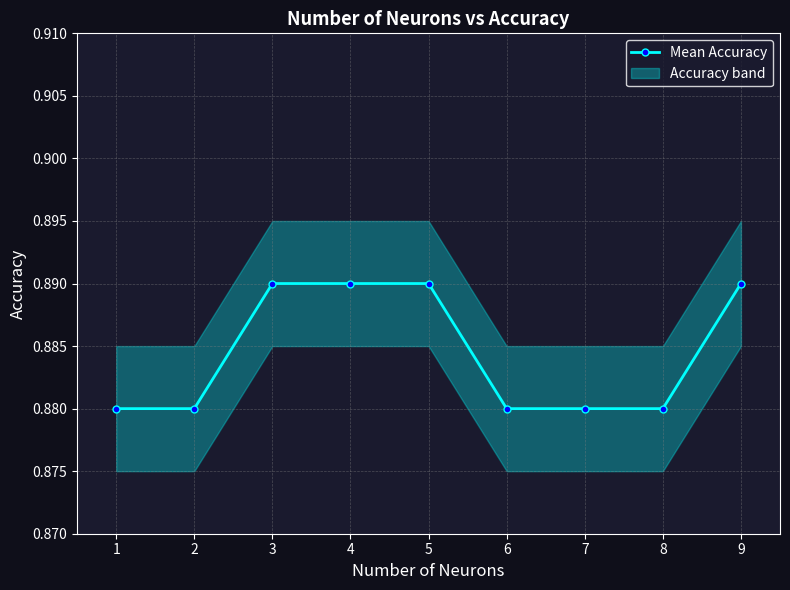

At which category does the chart reach its minimum across all series?

1